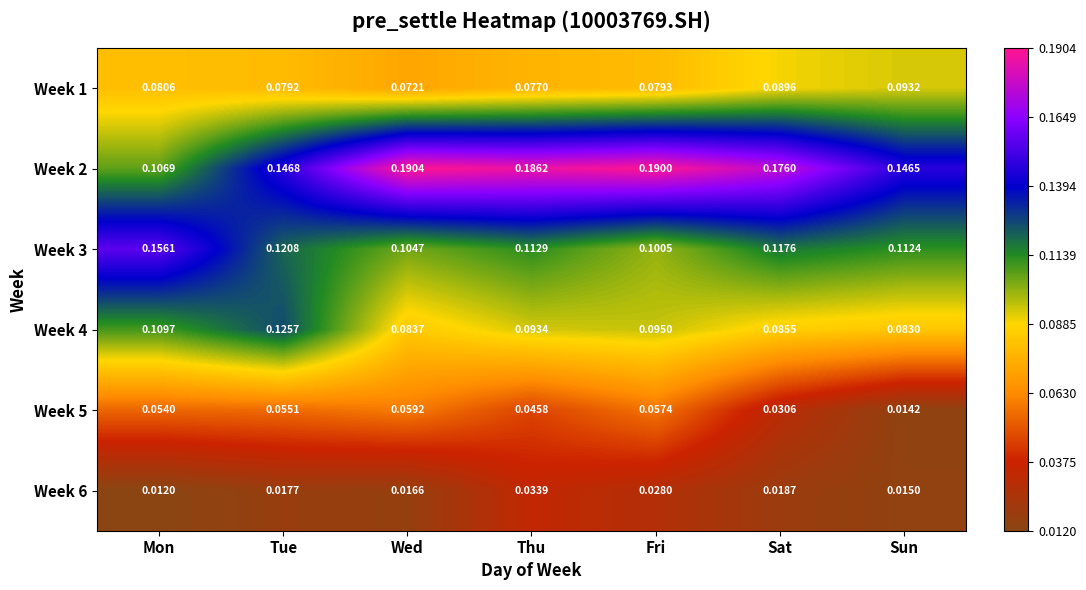

Is the value of Week 1 at Fri greater than the value of Week 2 at Tue?

No